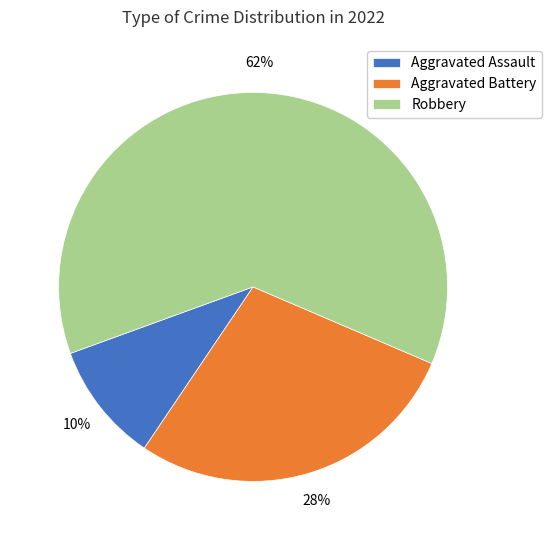

What is the smallest slice in the pie chart?

Aggravated Assault